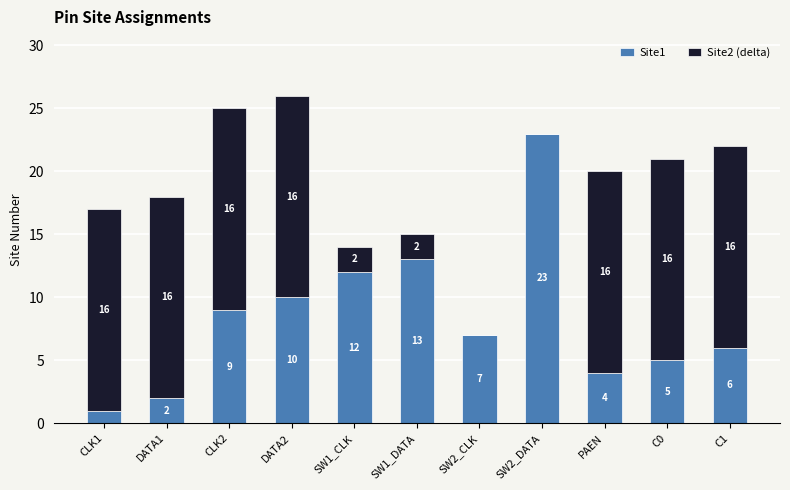

The Site1 series shows 6 at PAEN. True or false?

False